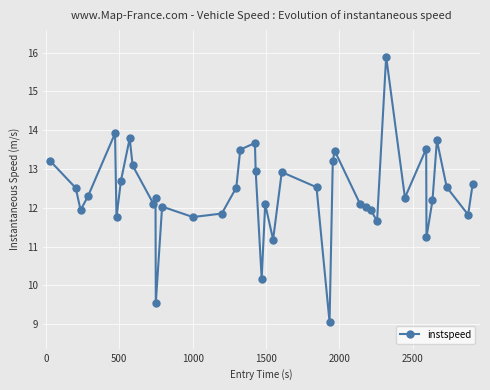

What is the value of the 7th point from the left?

12.7